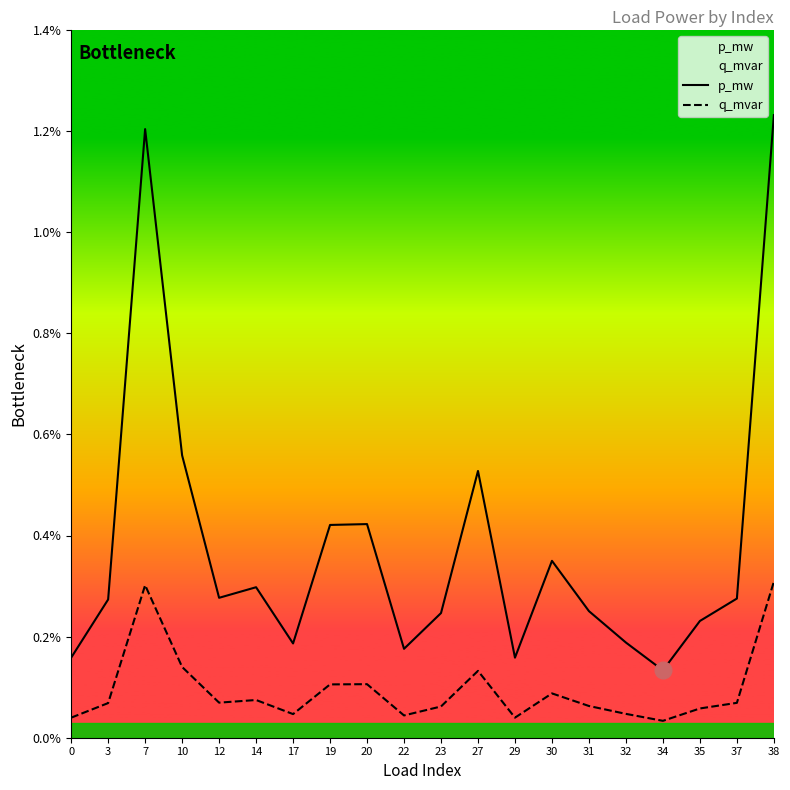

At how many categories does at least one series exceed 0?

20